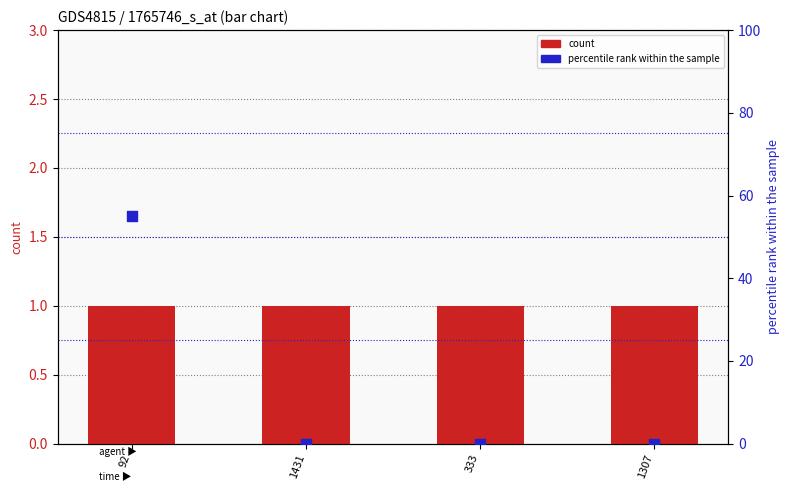

Which series contains the lowest Y value?

percentile rank within the sample